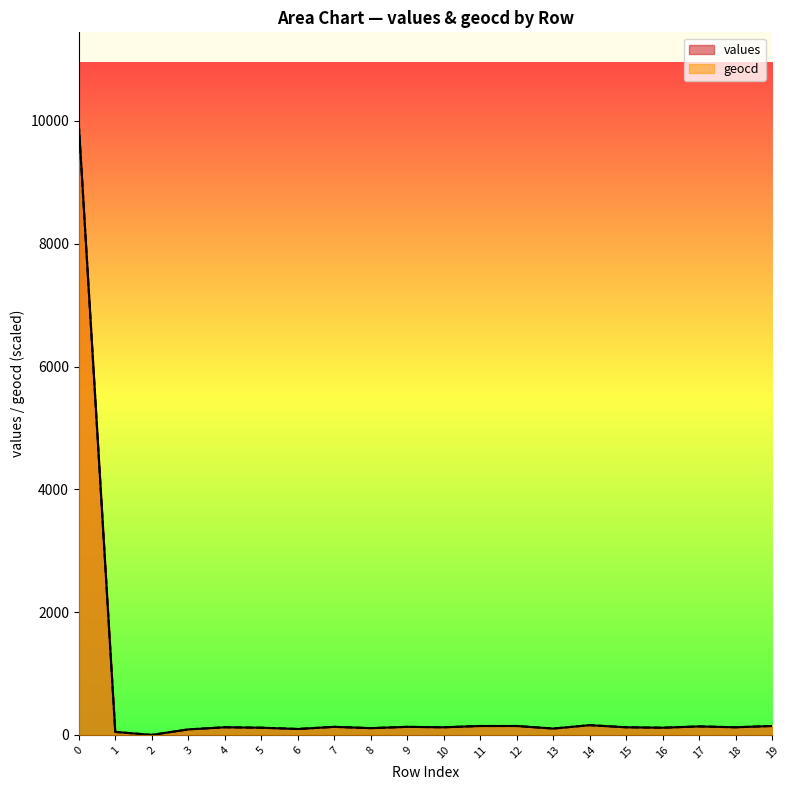

The geocd series shows 96.7 at 6. True or false?

True